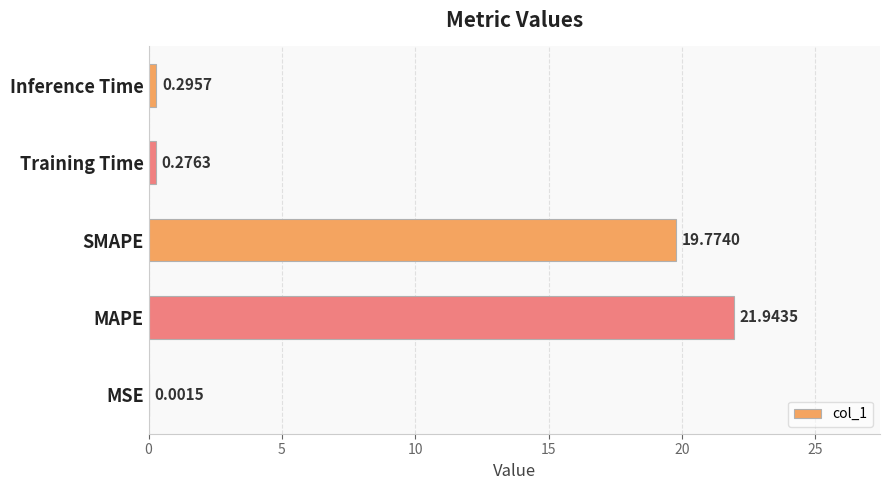

What is the change in value from SMAPE to Training Time?

-19.5